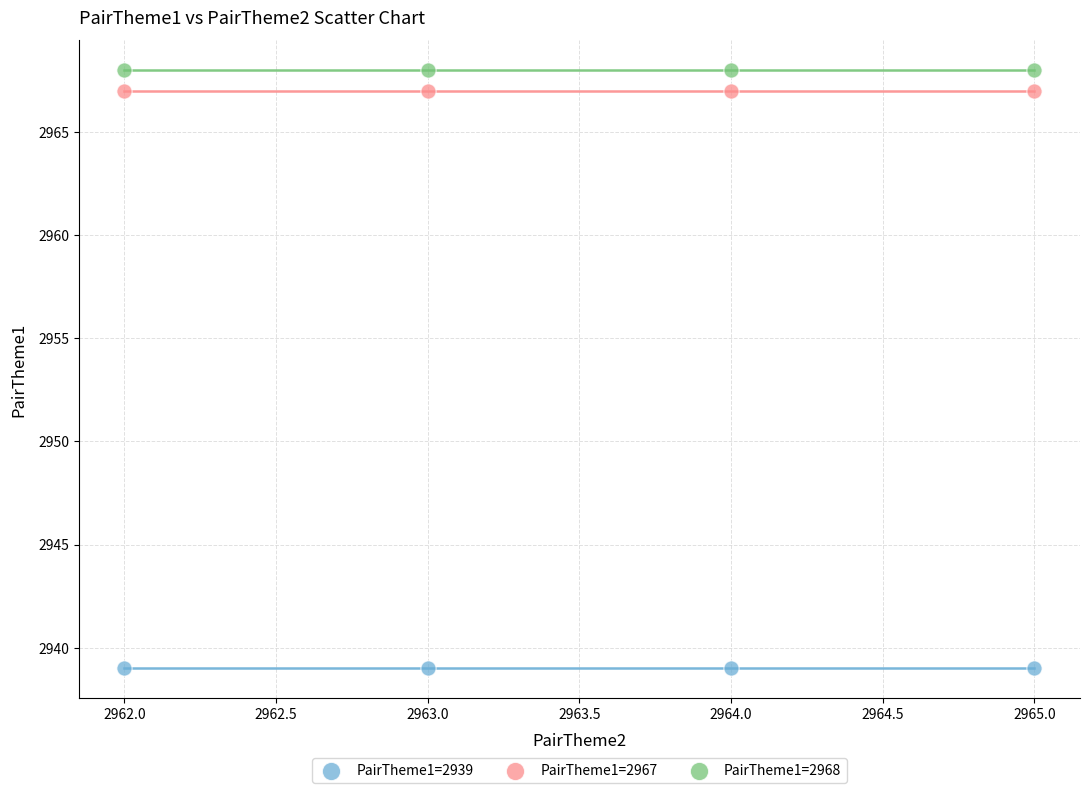

Across all data points, what is the average X value?

2964